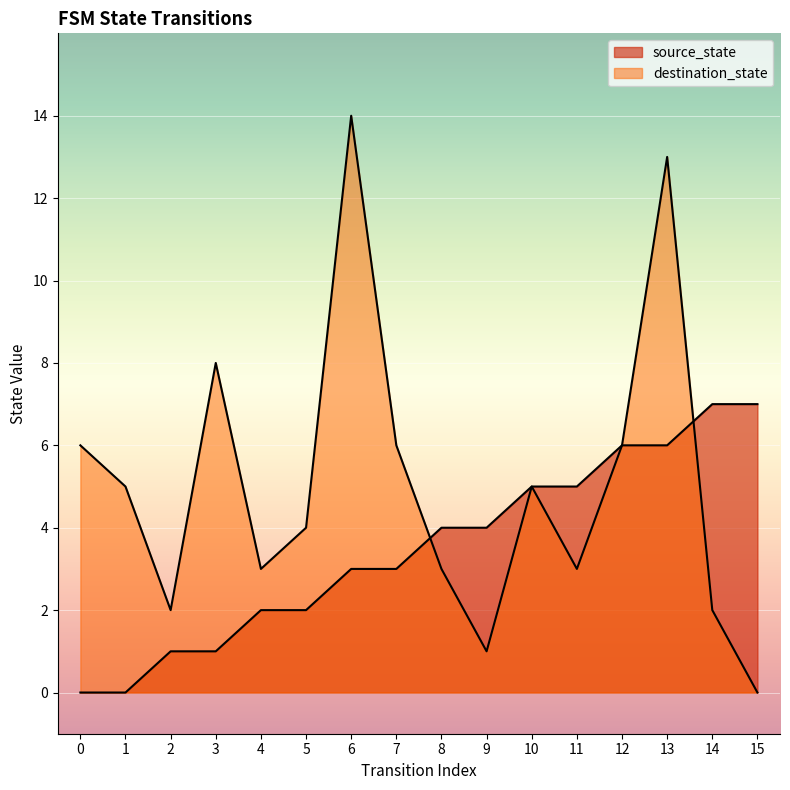

Reading right to left, extract all data points from this chart.

source_state: 7	7	6	6	5	5	4	4	3	3	2	2	1	1	0	0
destination_state: 0	2	13	6	3	5	1	3	6	14	4	3	8	2	5	6